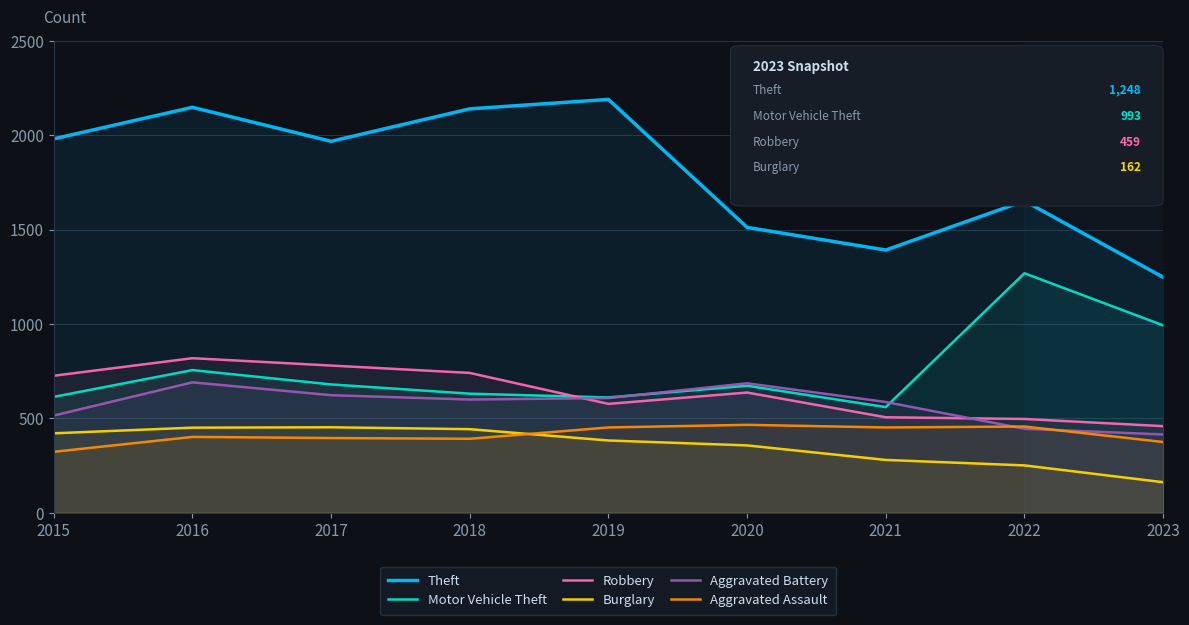

Where is the first local maximum for Theft?

2016